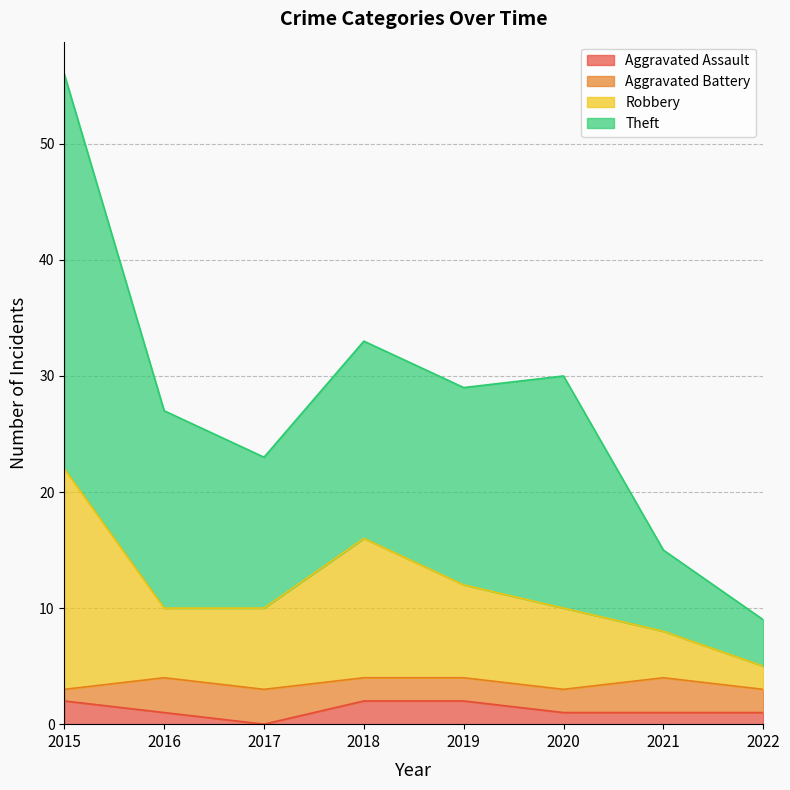

Which series has the widest spread of values?

Theft